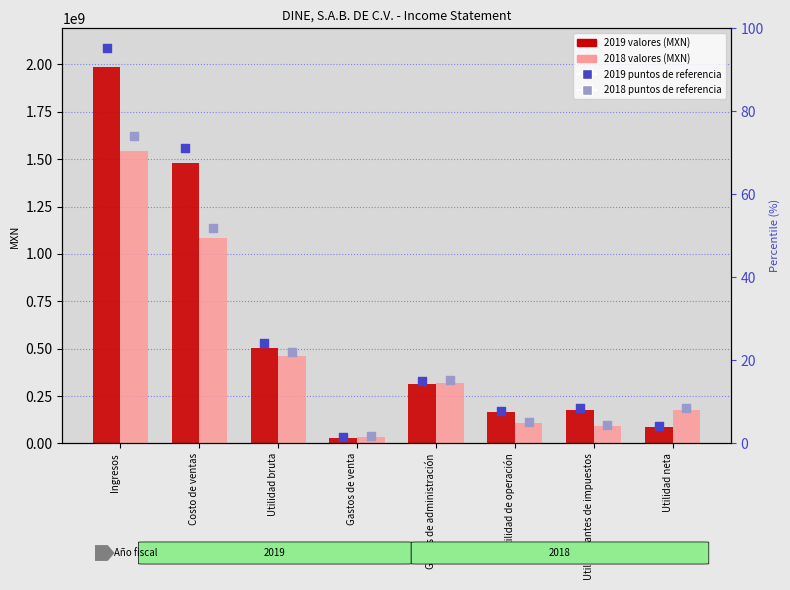

What is the total value across all series at Utilidad antes de impuestos?

286216350